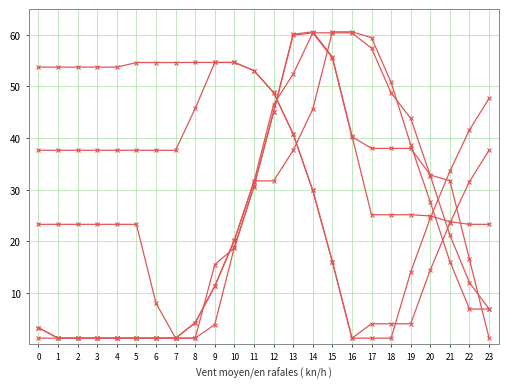

Is it true that row_1 equals 38.0 at 19?

True